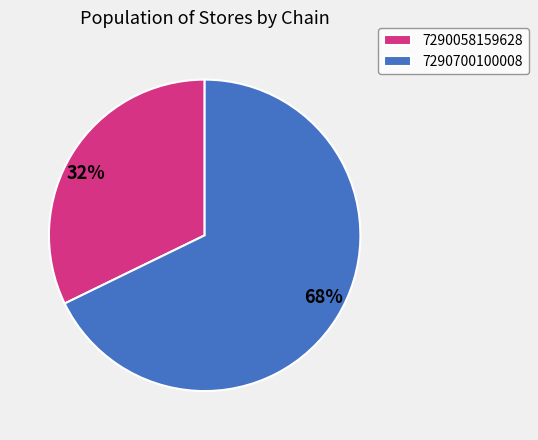

Approximately how many times larger is the value at 7290058159628 compared to 7290700100008?

0.5